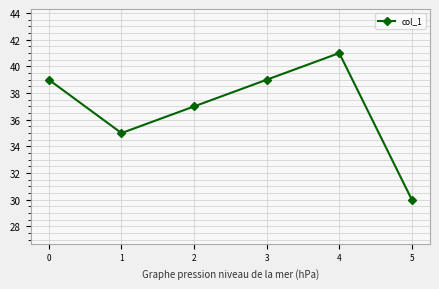

How many values are below 39?

3